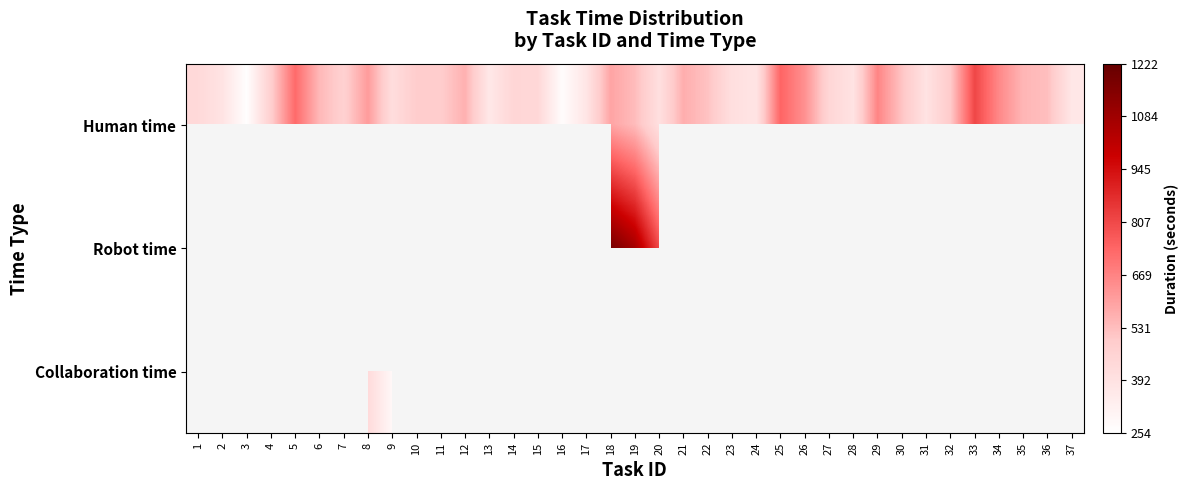

Rank the series at 25 from lowest to highest value.

Human time, Robot time, Collaboration time